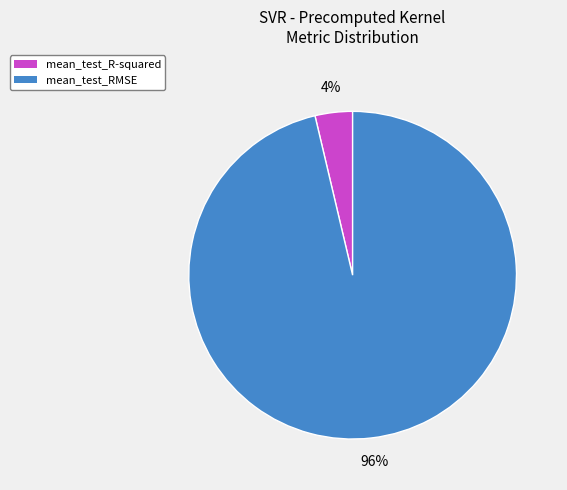

Rank the categories by value from highest to lowest.

mean_test_RMSE, mean_test_R-squared